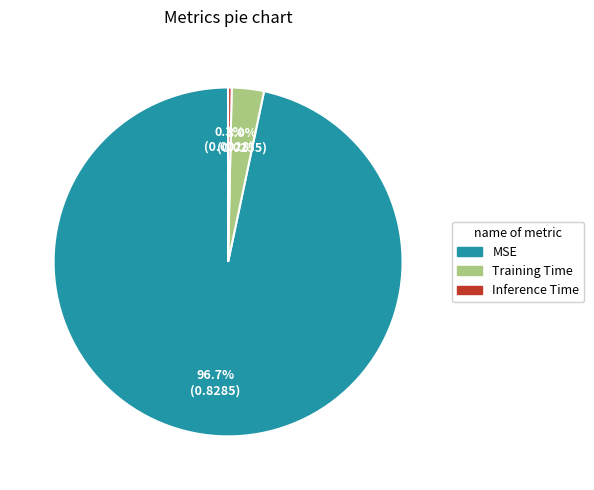

Rank the categories by value from highest to lowest.

MSE, Training Time, Inference Time